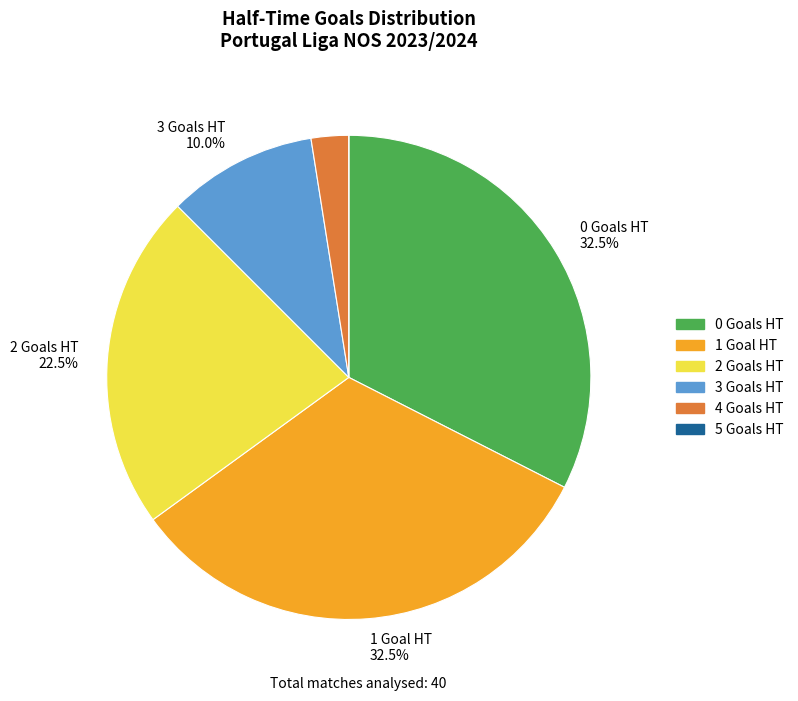

What is the ratio of the value at 1 to the value at 0?

1.0